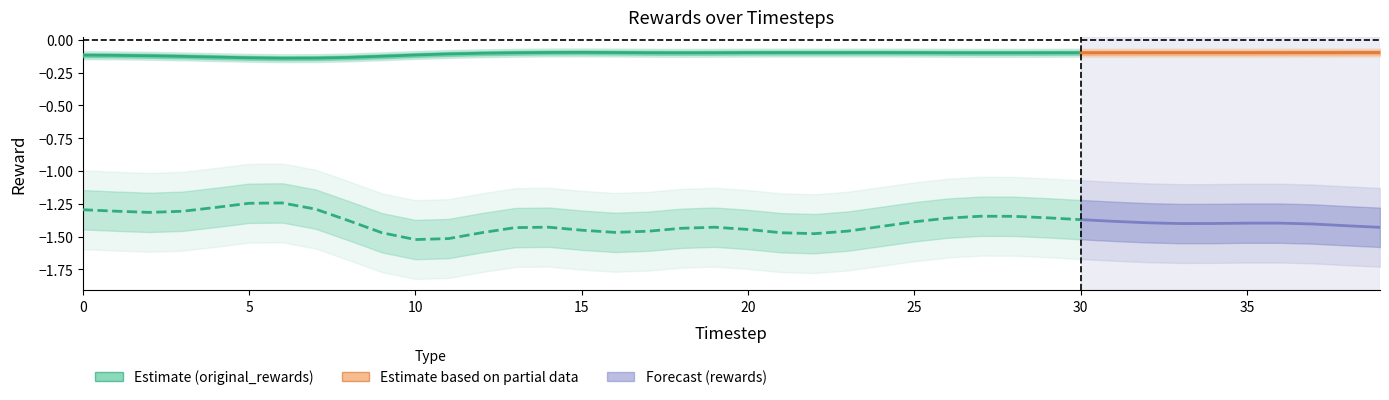

True or false: rewards has a value of -0.5 at 24.

False